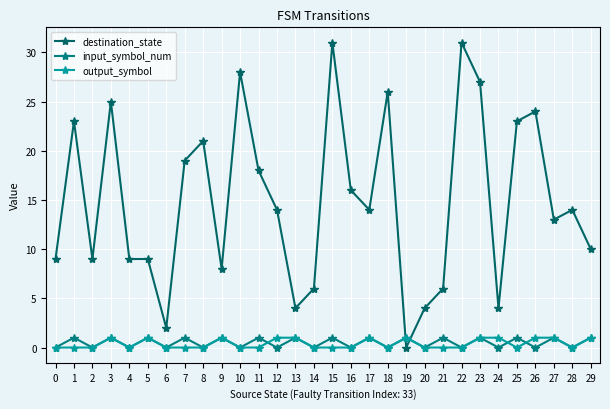

Reading right to left, list all the values displayed in this chart.

destination_state: 10	14	13	24	23	4	27	31	6	4	0	26	14	16	31	6	4	14	18	28	8	21	19	2	9	9	25	9	23	9
input_symbol_num: 1	0	1	0	1	0	1	0	1	0	1	0	1	0	1	0	1	0	1	0	1	0	1	0	1	0	1	0	1	0
output_symbol: 1	0	1	1	0	1	1	0	0	0	1	0	1	0	0	0	1	1	0	0	1	0	0	0	1	0	1	0	0	0